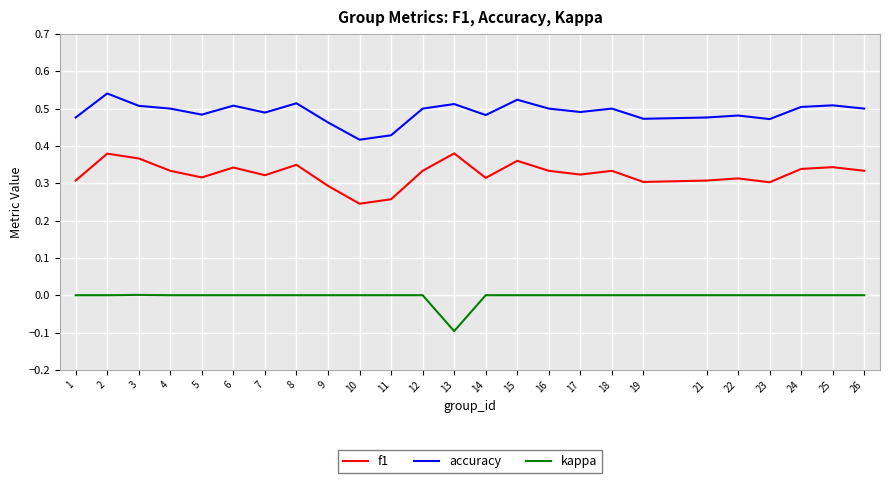

True or false: accuracy and f1 cross at least once.

False